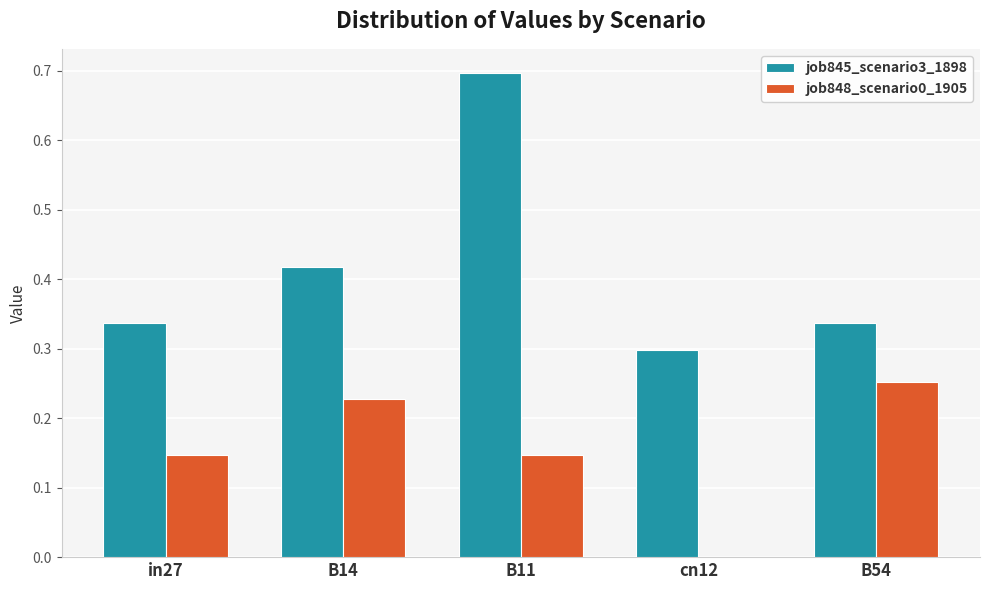

What is the total value across all series at B11?

0.8